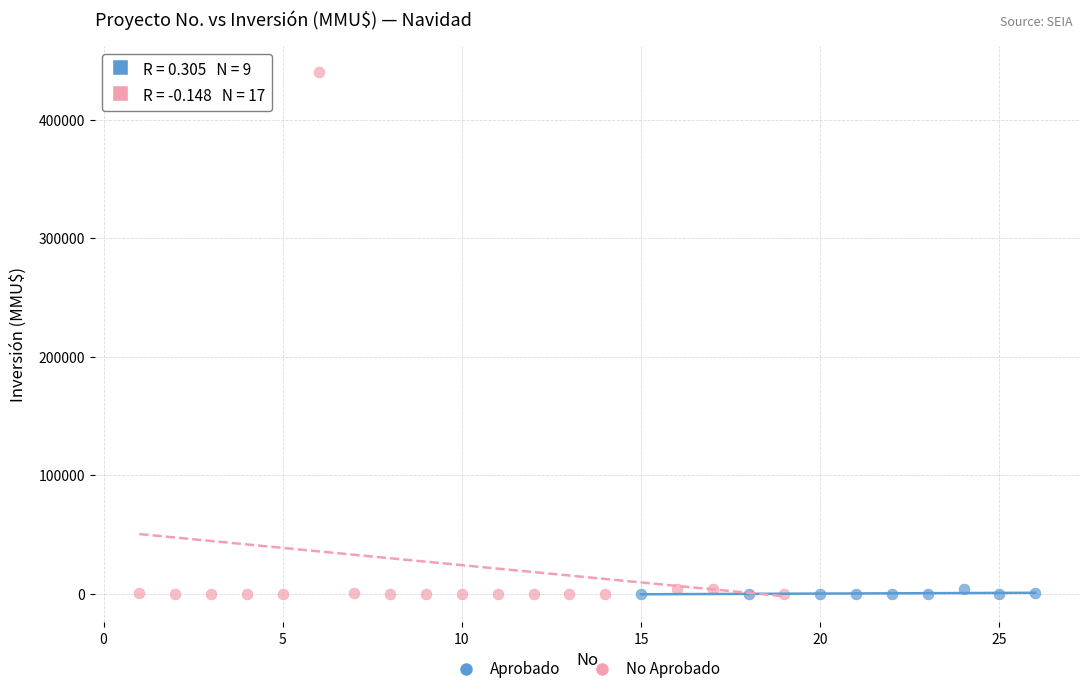

Which series has the largest Y range (max minus min)?

No Aprobado